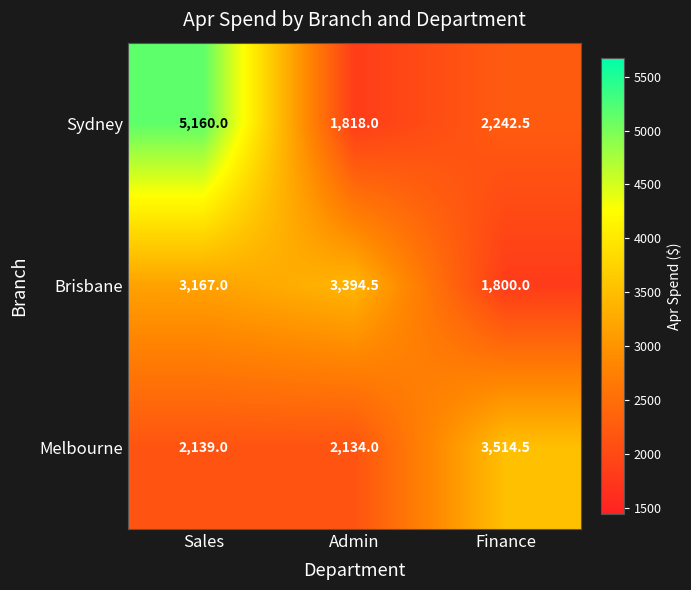

Reading right to left, list all the values displayed in this chart.

Sydney: 2242.5	1818.0	5160.0
Brisbane: 1800.0	3394.5	3167.0
Melbourne: 3514.5	2134.0	2139.0